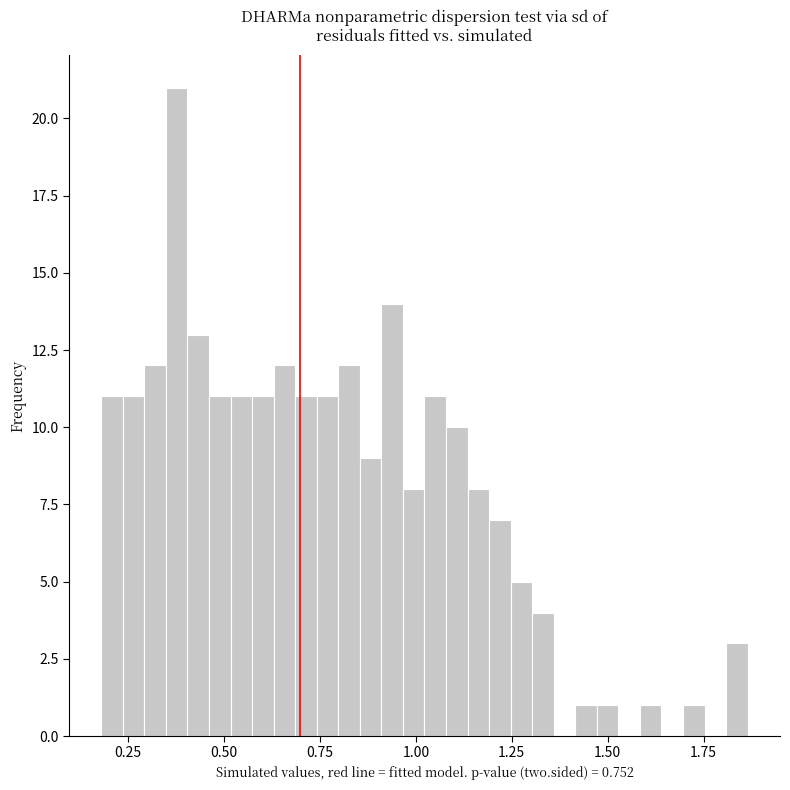

Read against the x-axis, roughly where is the centre of the tallest bar?

0.40